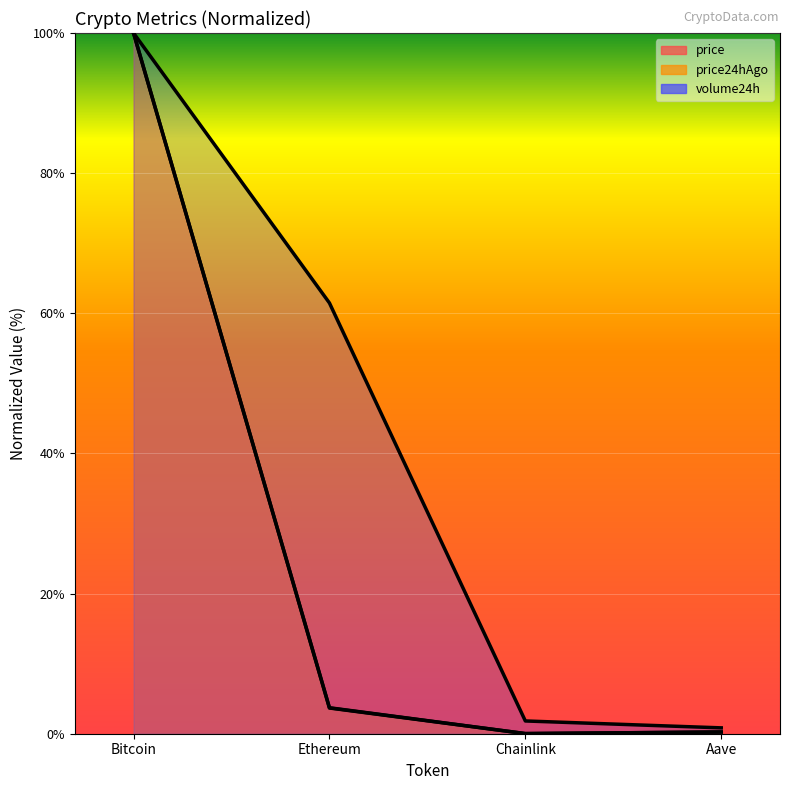

True or false: price and price24hAgo cross at least once.

False